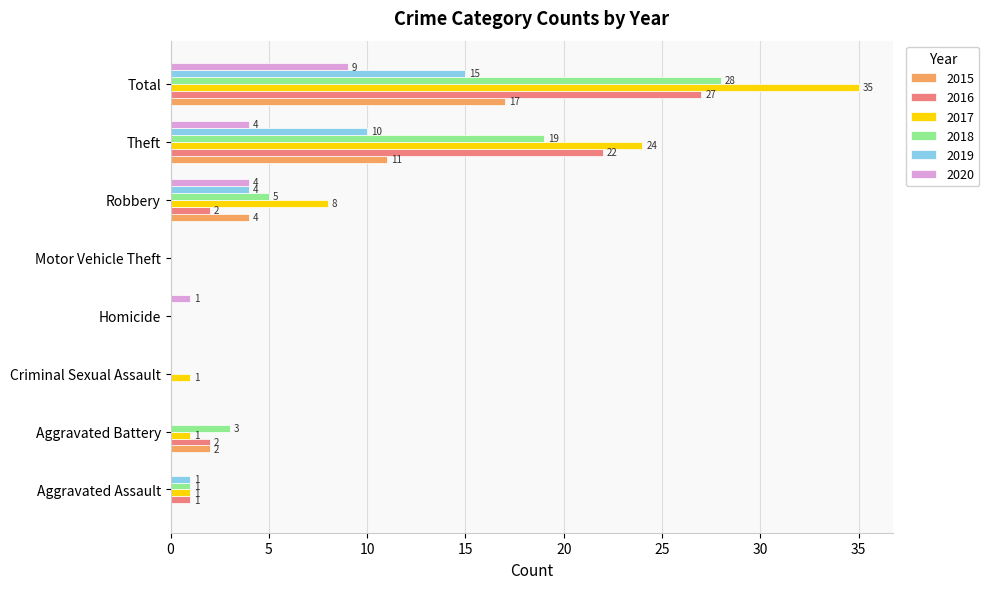

At which category is the sum across all series the highest?

Total